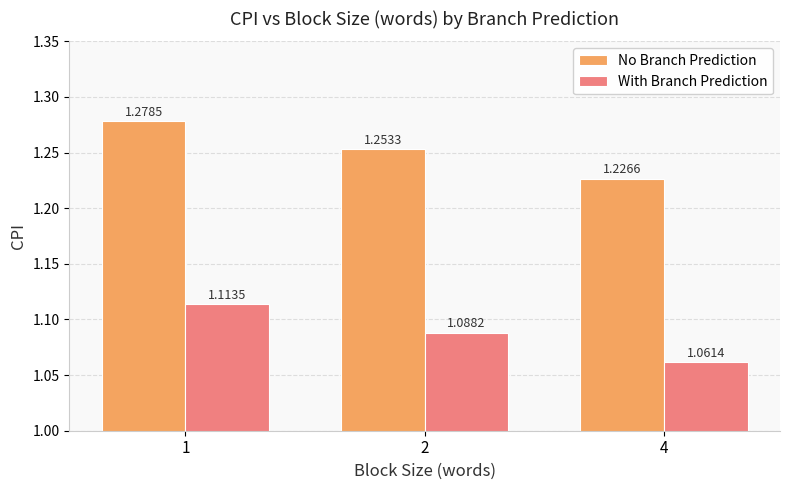

What is the sum of the No Branch Prediction values at 1 and 4?

2.5